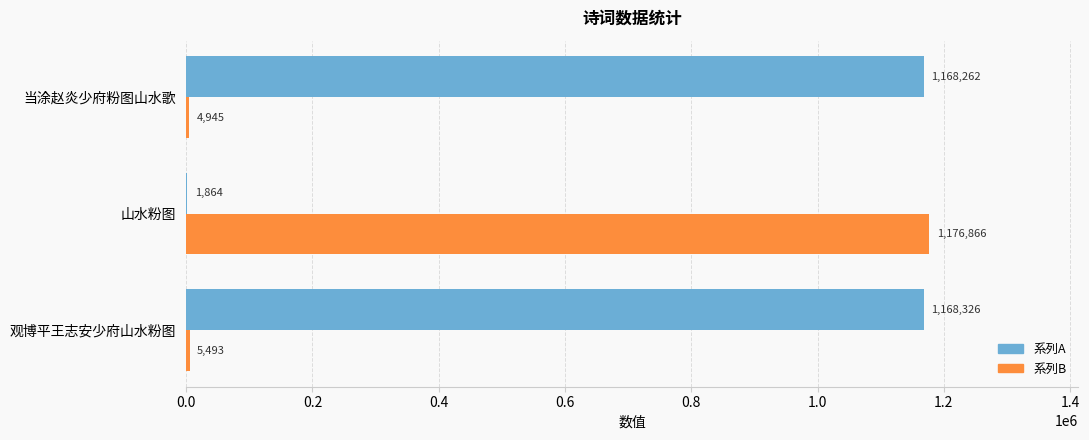

Where is 系列B nearest to the value 590905?

观博平王志安少府山水粉图